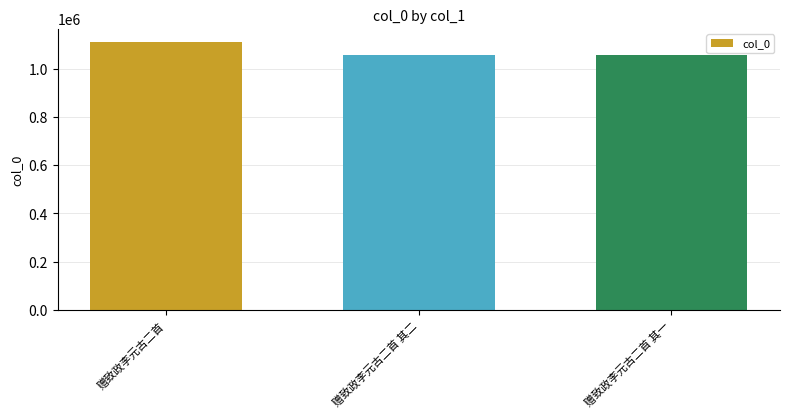

What is the greatest value displayed?

1109381